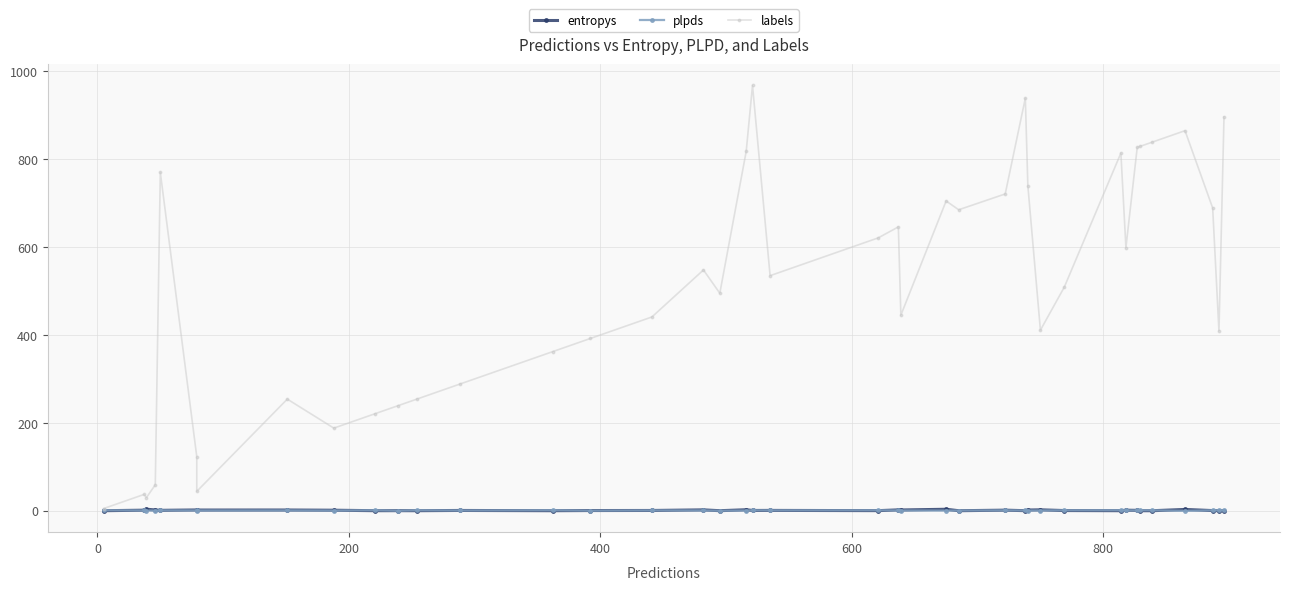

True or false: entropys and labels cross at least once.

False